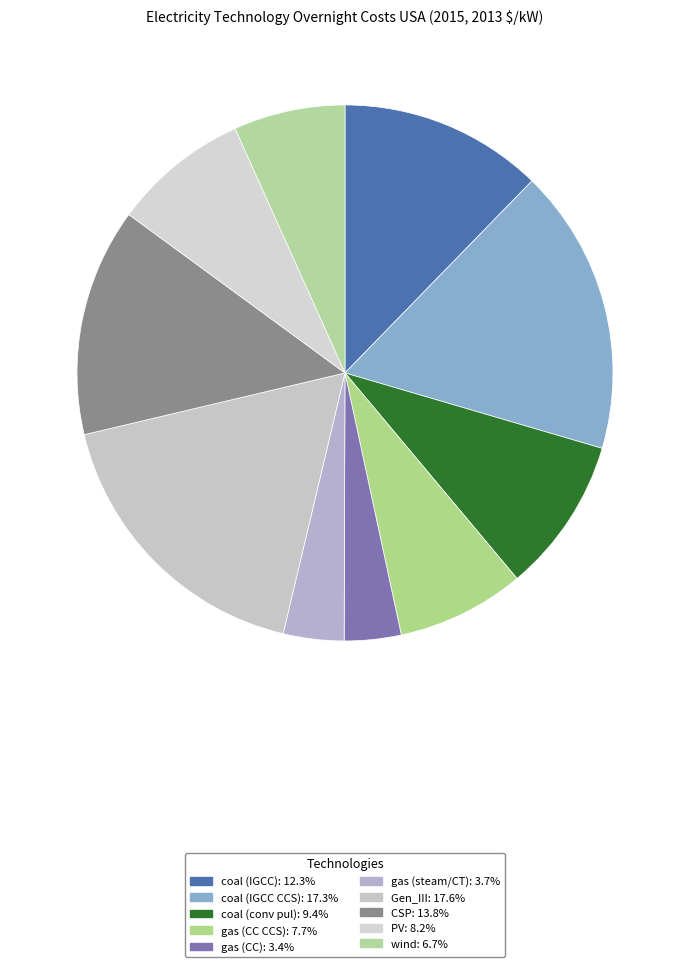

How many segments does this pie chart have?

10